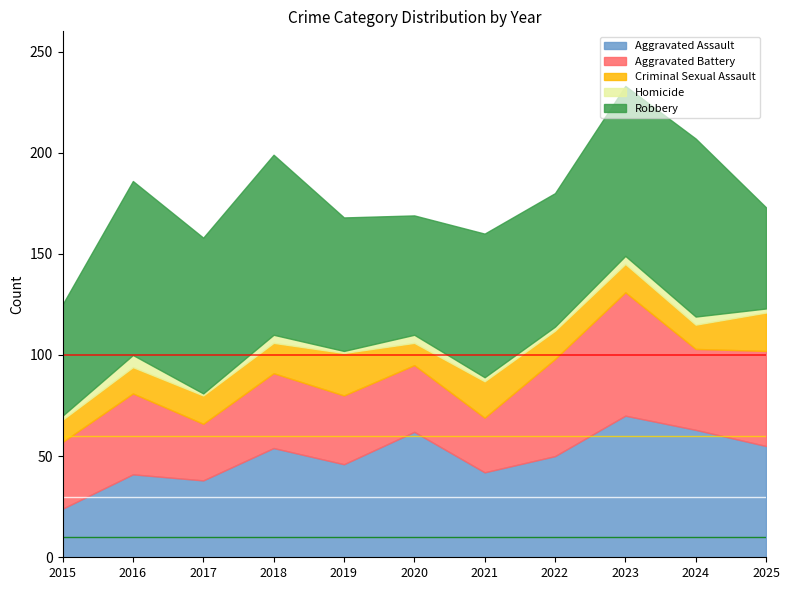

What are all the series names shown in the legend?

Aggravated Assault, Aggravated Battery, Criminal Sexual Assault, Homicide, Robbery